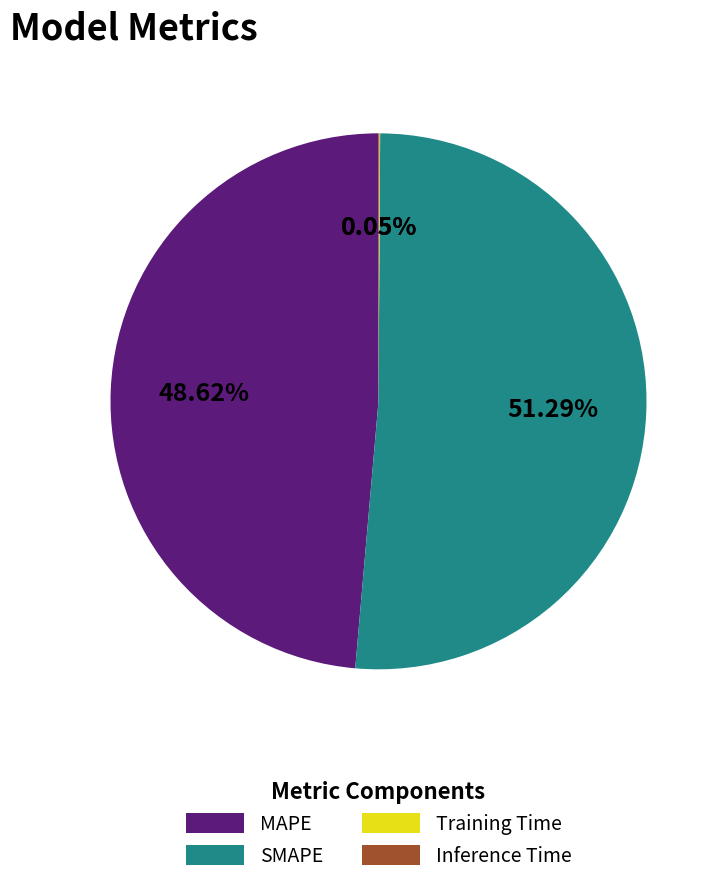

The SMAPE slice represents 51% of the pie. True or false?

True